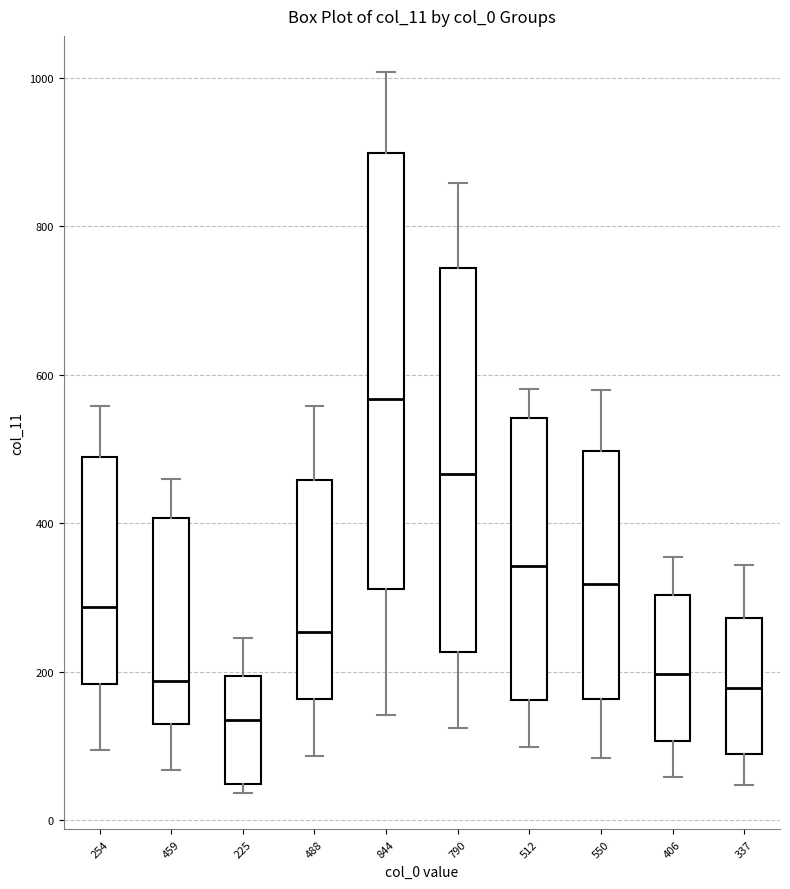

Reading left to right, transcribe this box plot: for each box, give where its median line is, the range the box spans, and where its two whiskers end, as read against the y-axis. The values are not printed on the chart, so give them approximately, as read against the axis.

254: median 280, box 180 to 480, whiskers 100 to 560
459: median 180, box 120 to 400, whiskers 60 to 460
225: median 140, box 40 to 200, whiskers 40 (just below the box's lower edge) to 240
488: median 260, box 160 to 460, whiskers 80 to 560
844: median 560, box 320 to 900, whiskers 140 to 1000
790: median 460, box 220 to 740, whiskers 120 to 860
512: median 340, box 160 to 540, whiskers 100 to 580
550: median 320, box 160 to 500, whiskers 80 to 580
406: median 200, box 100 to 300, whiskers 60 to 360
337: median 180, box 80 to 280, whiskers 40 to 340